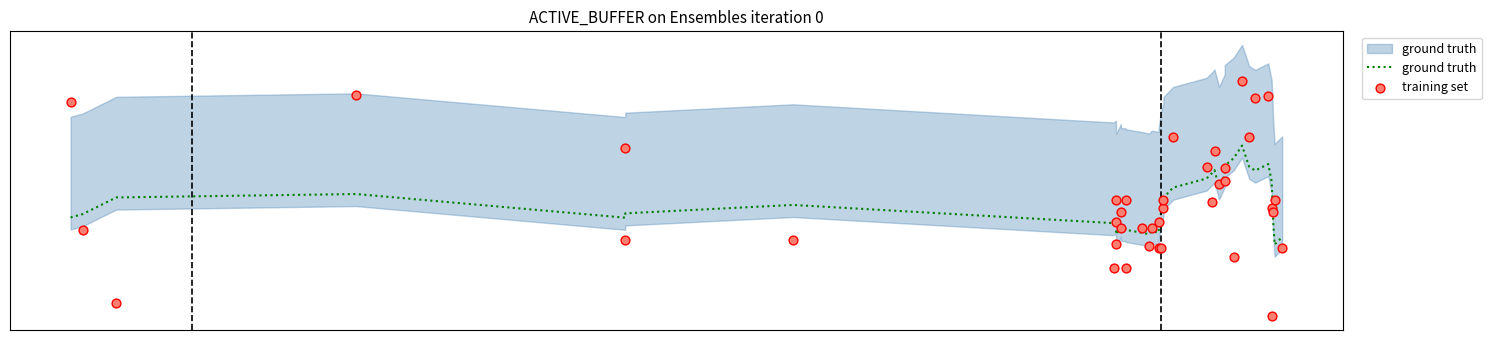

Which series has the largest Y range (max minus min)?

training set